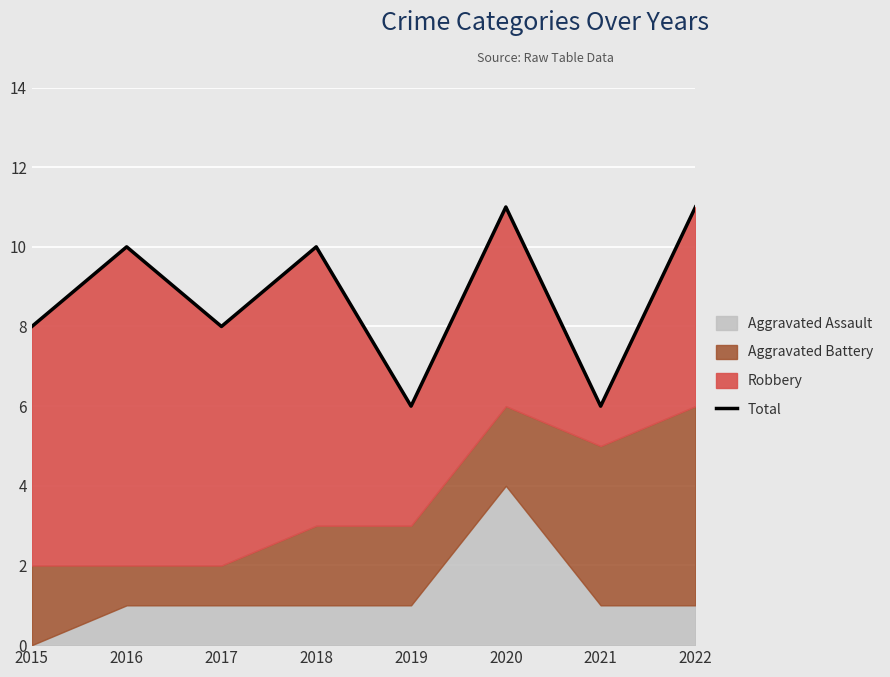

Rank the categories by value from highest to lowest.

2020, 2022, 2016, 2018, 2015, 2017, 2019, 2021